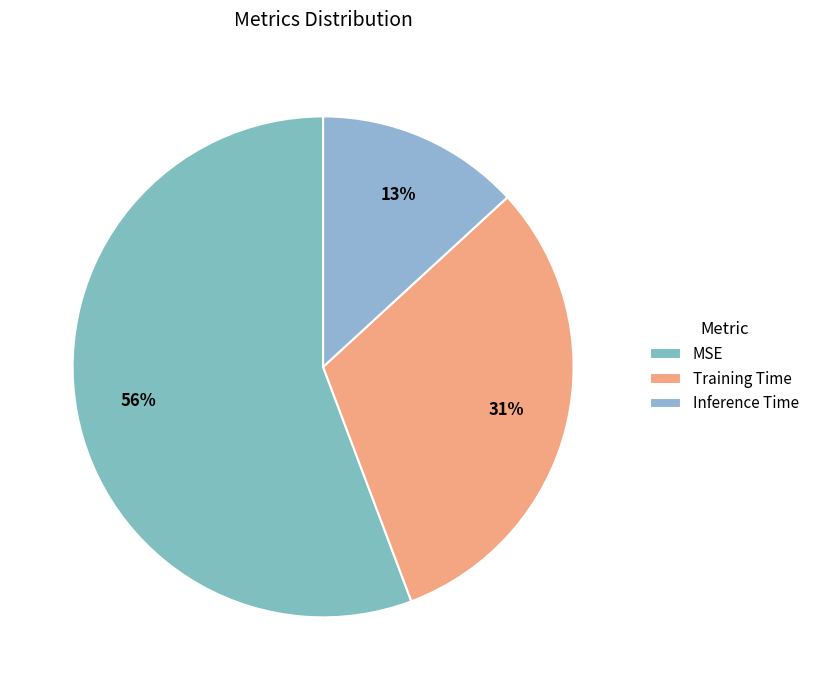

Between Training Time and MSE, which is larger?

MSE